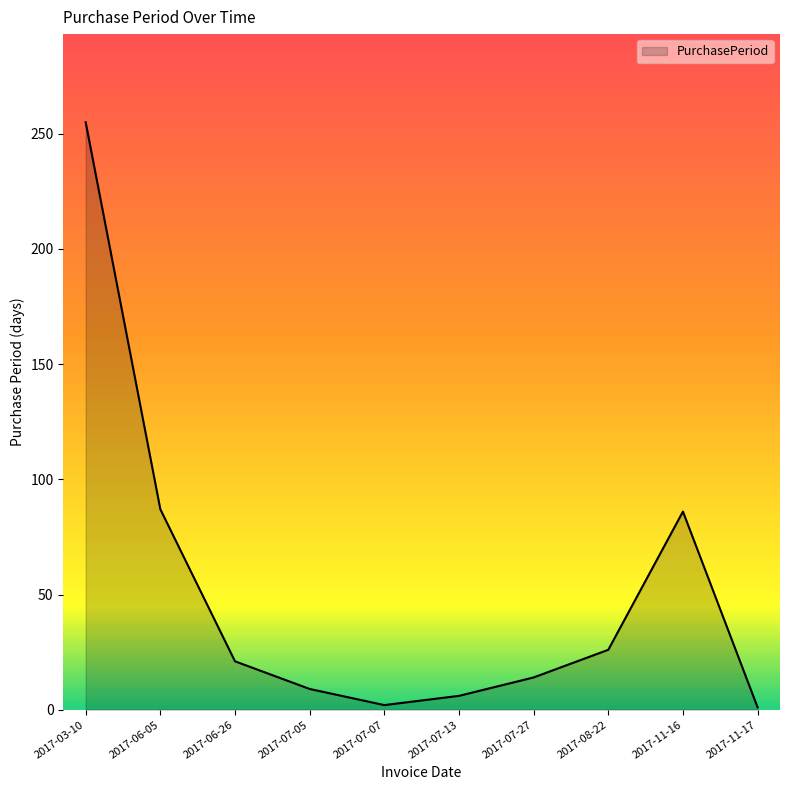

How many lines are shown in the chart?

1